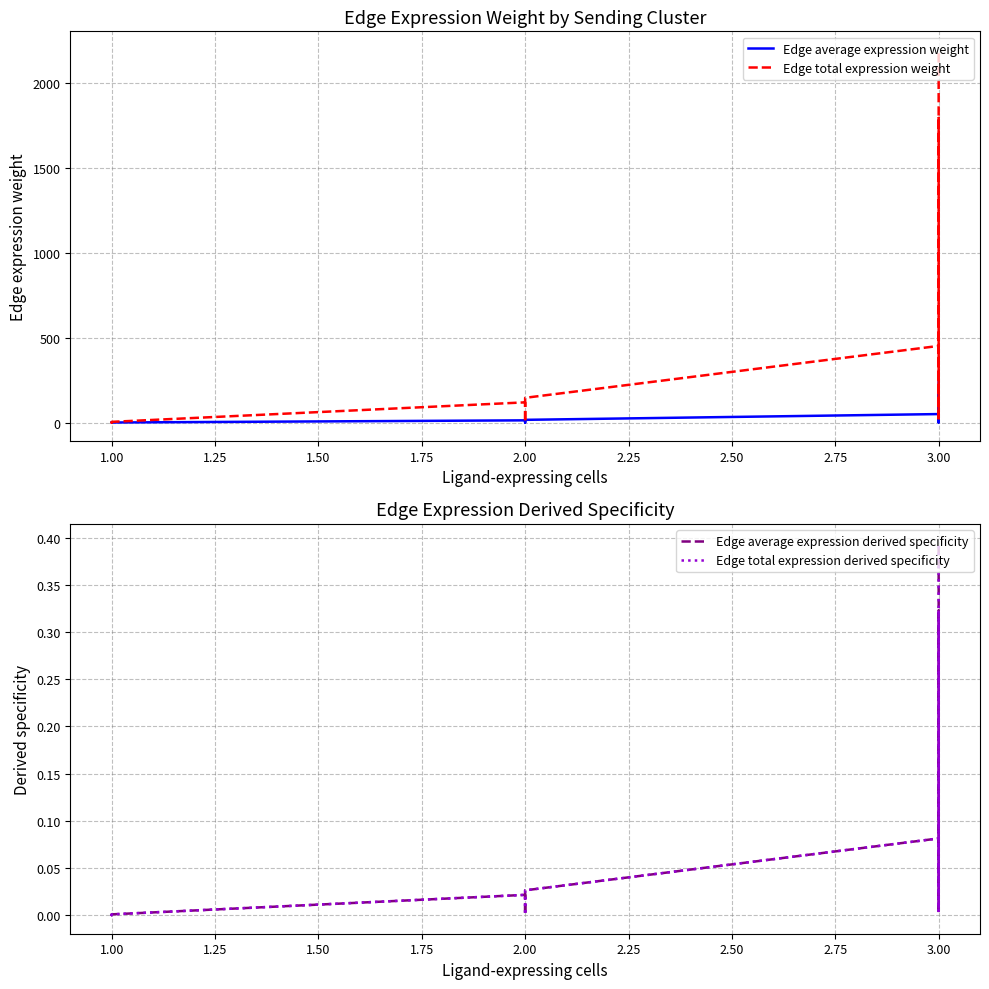

True or false: Edge total expression derived specificity and Edge average expression weight intersect in this chart.

False